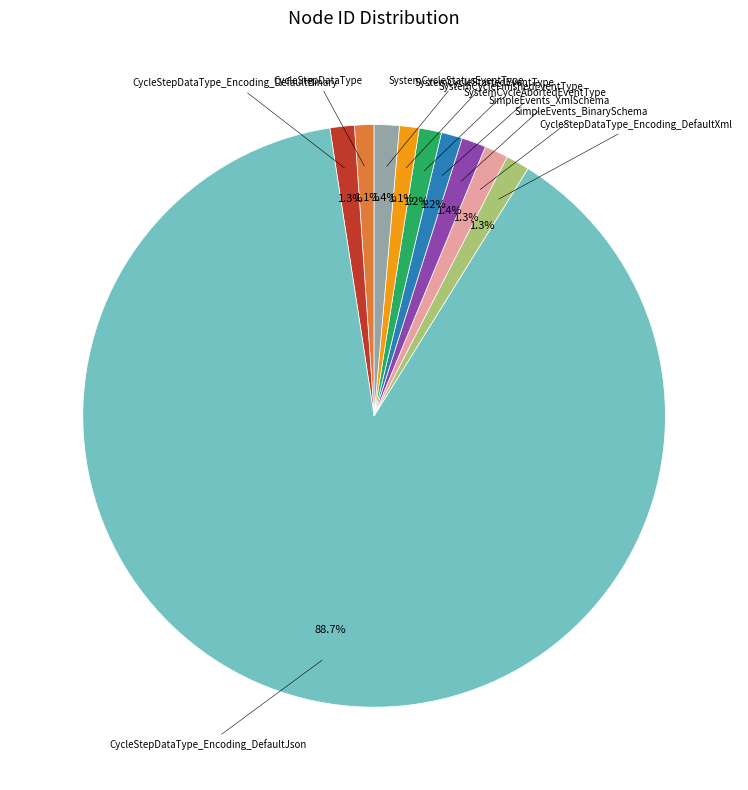

Is there a majority slice in this chart?

Yes